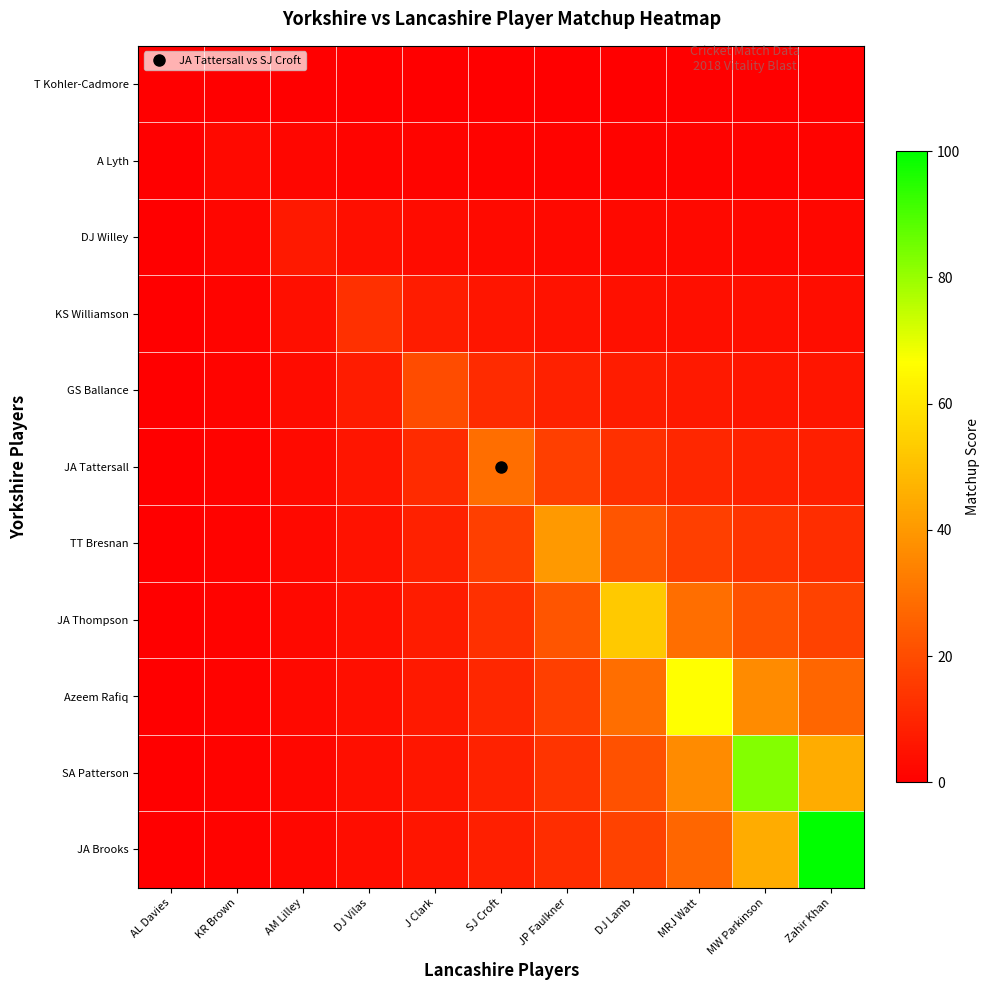

What is the difference between the highest and lowest values at DJ Lamb?

52.5